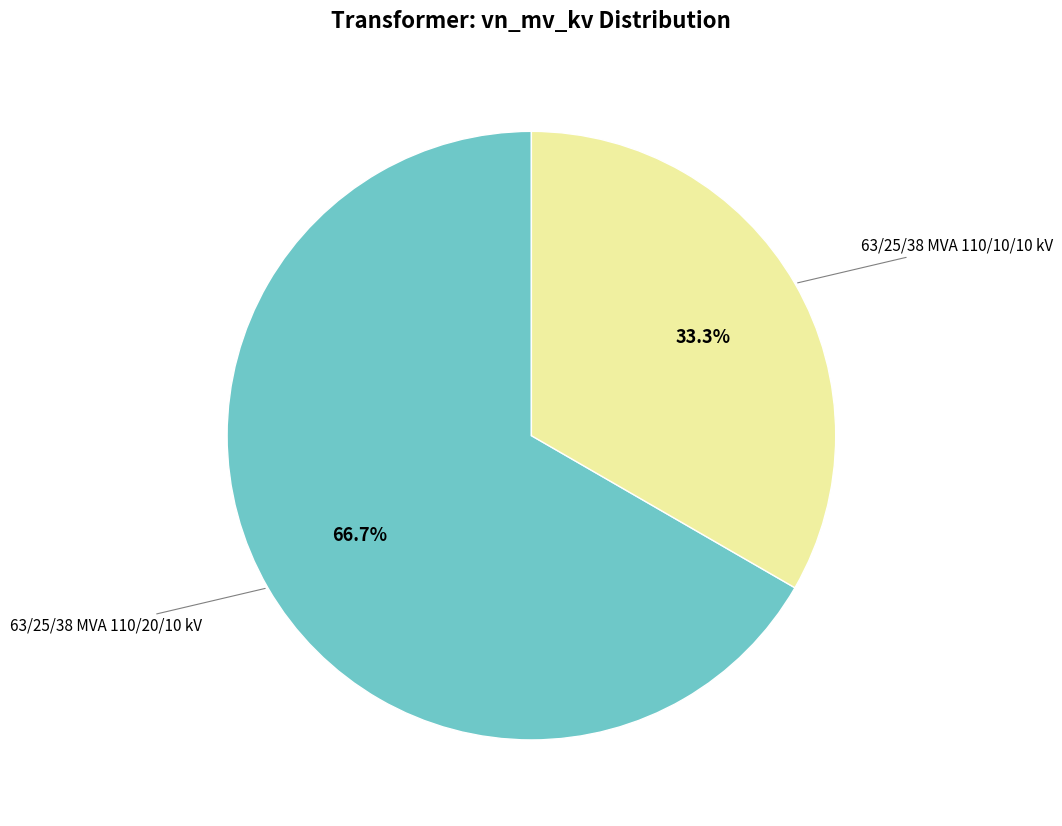

Is there any slice that represents more than half of the pie?

Yes